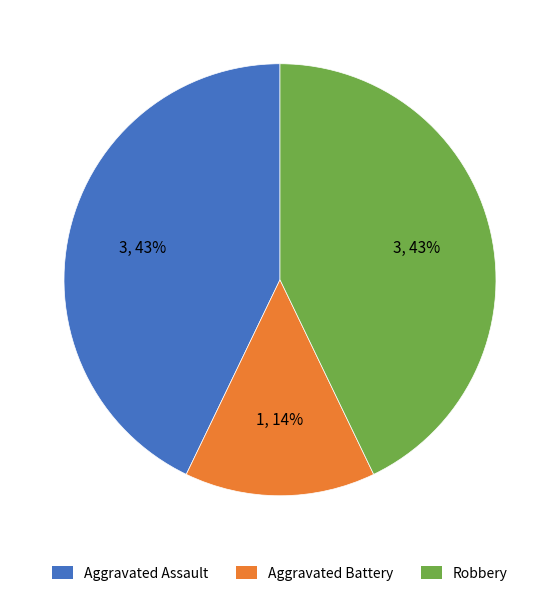

Is there any slice that represents more than half of the pie?

No